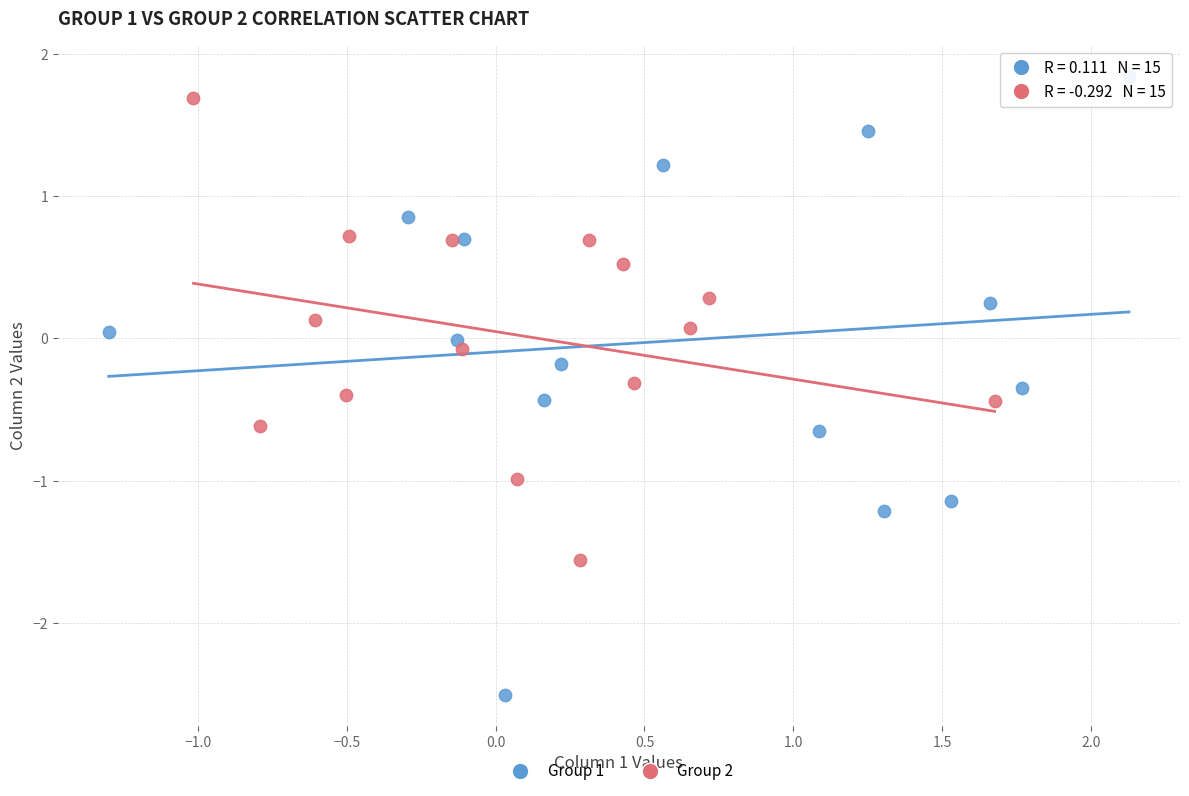

Which series contains the lowest Y value?

Group 1